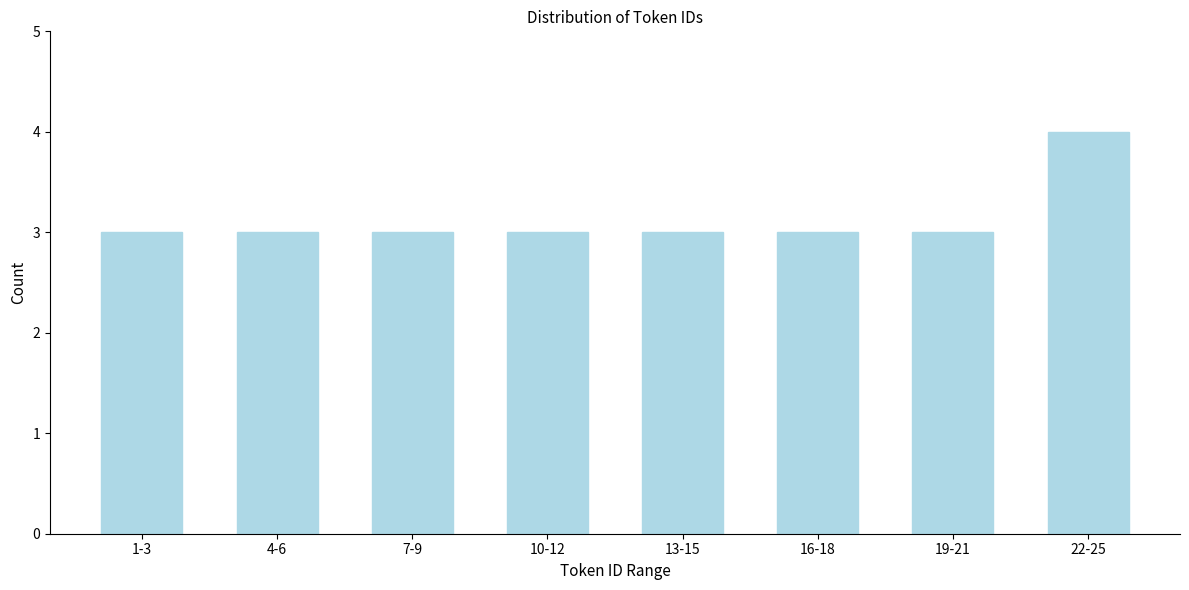

Reading left to right, list all the values displayed in this chart.

3	3	3	3	3	3	3	4